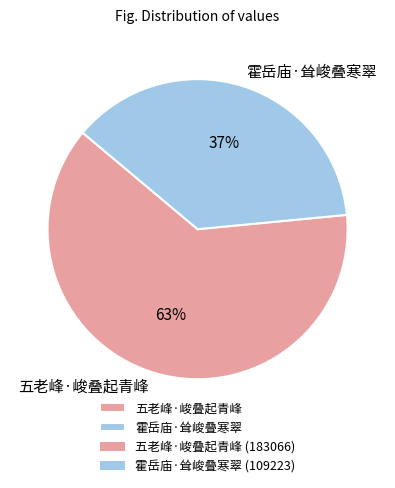

To the nearest percent, what is the combined percentage of 霍岳庙·耸峻叠寒翠 and 五老峰·峻叠起青峰?

100%